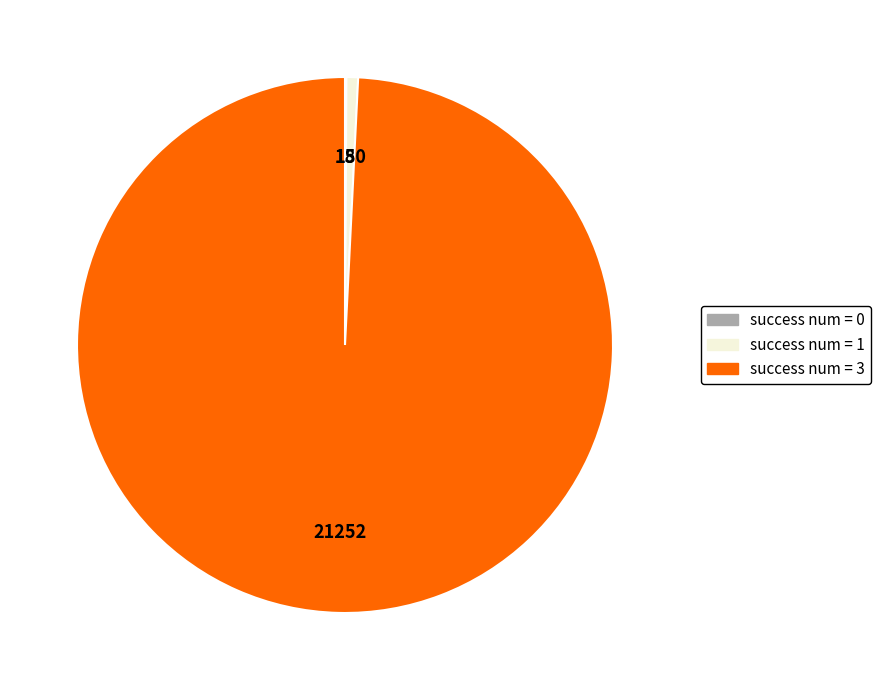

Is there a majority slice in this chart?

Yes